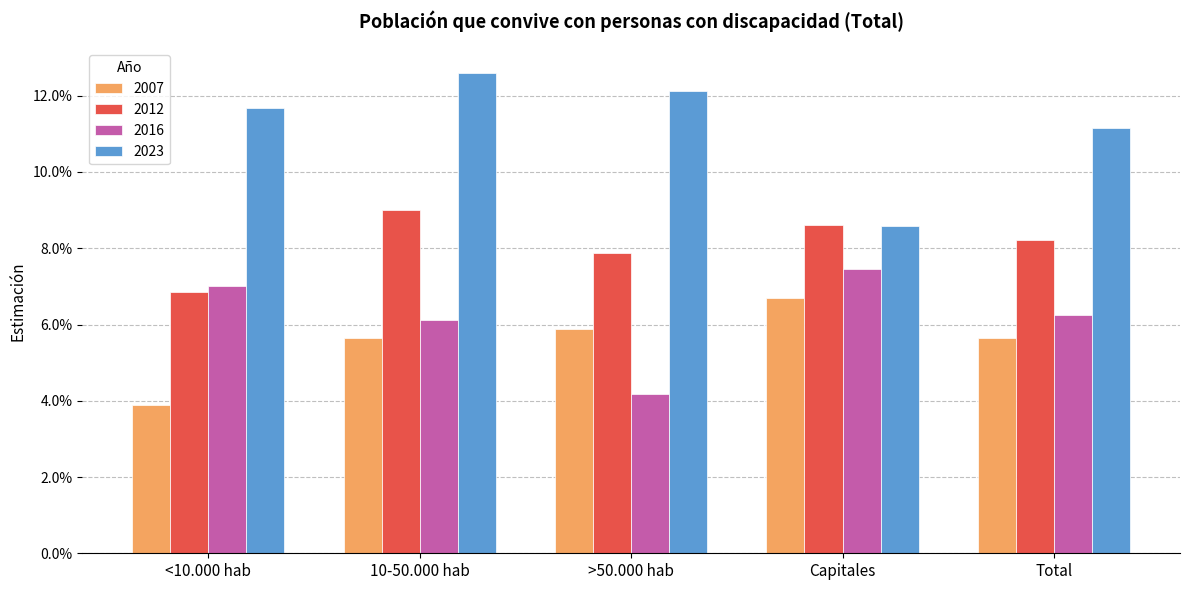

Are the bars grouped side by side (vs. stacked)?

Yes